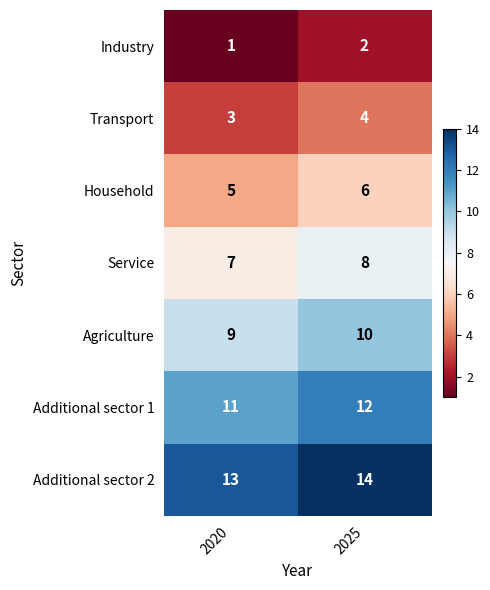

Reading left to right, extract all data points from this chart.

Industry: 1	2
Transport: 3	4
Household: 5	6
Service: 7	8
Agriculture: 9	10
Additional sector 1: 11	12
Additional sector 2: 13	14